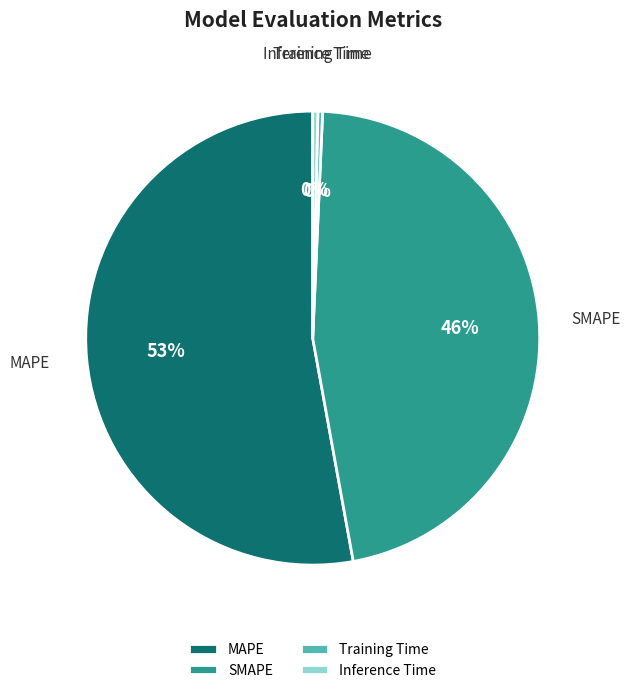

Which slice is the largest?

MAPE